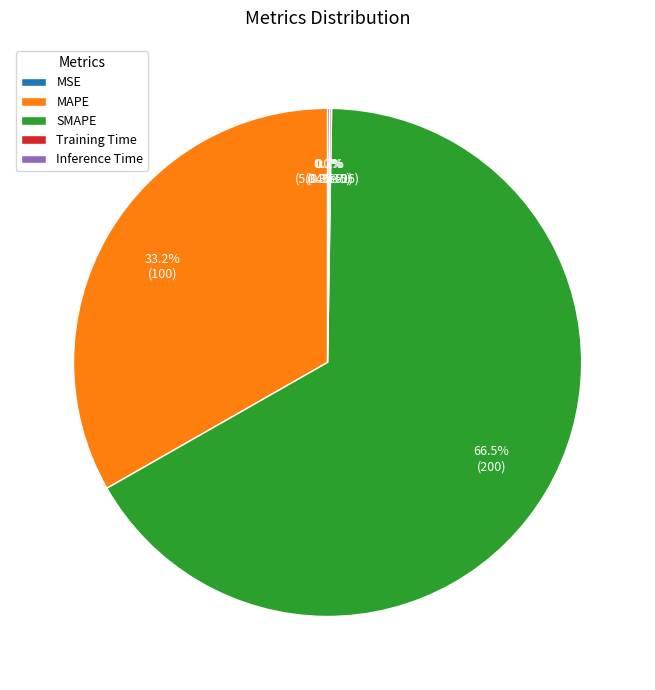

Which category has the biggest portion of the pie?

SMAPE